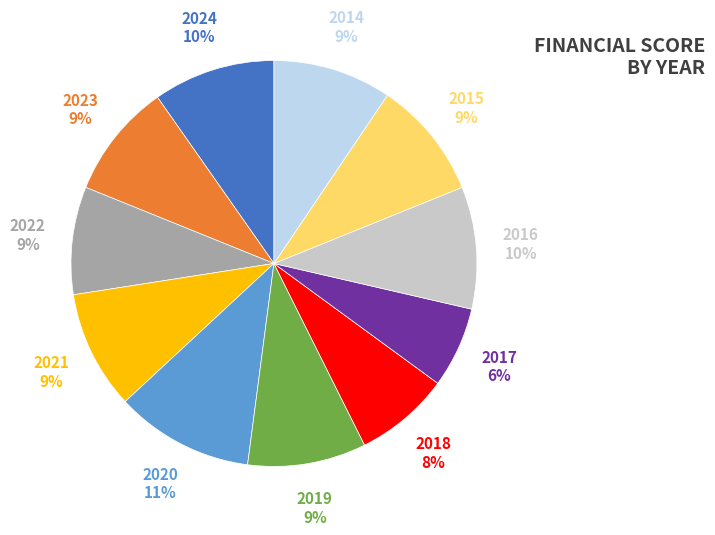

To the nearest percent, what is the average slice percentage?

9%